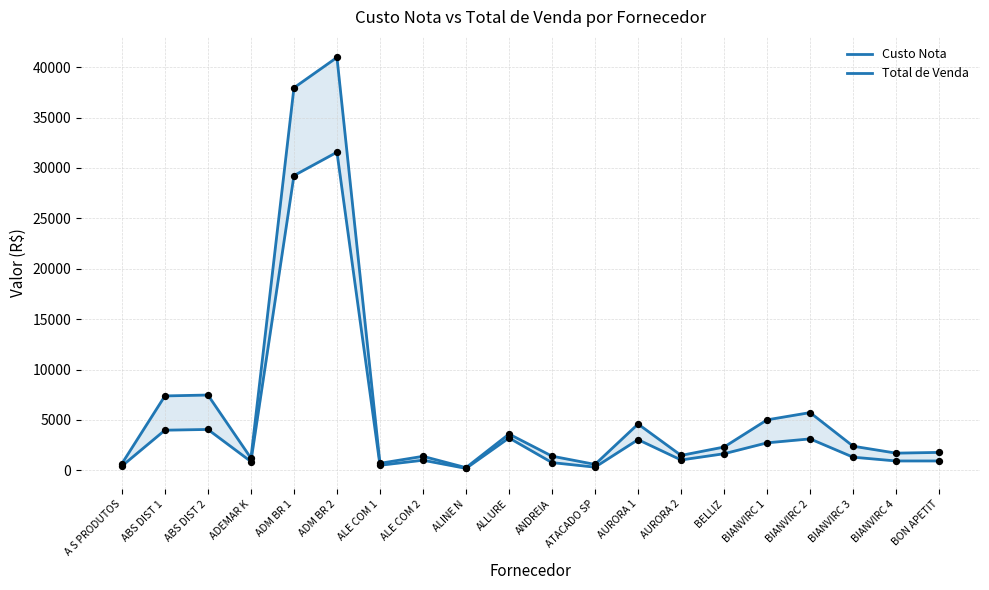

Which series has the largest total across all categories?

Total de Venda